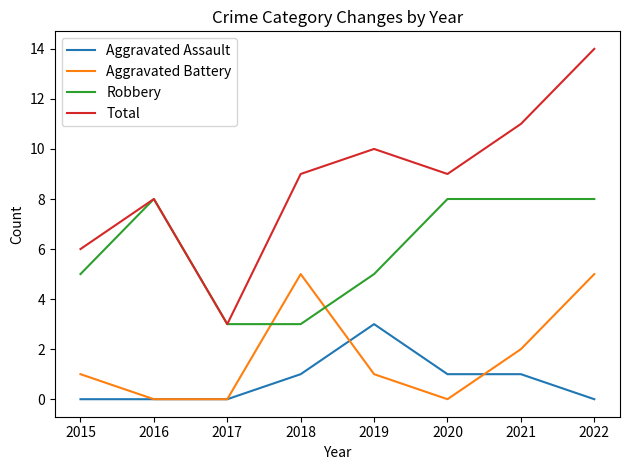

True or false: Aggravated Battery has a value of 8 at 2022.

False